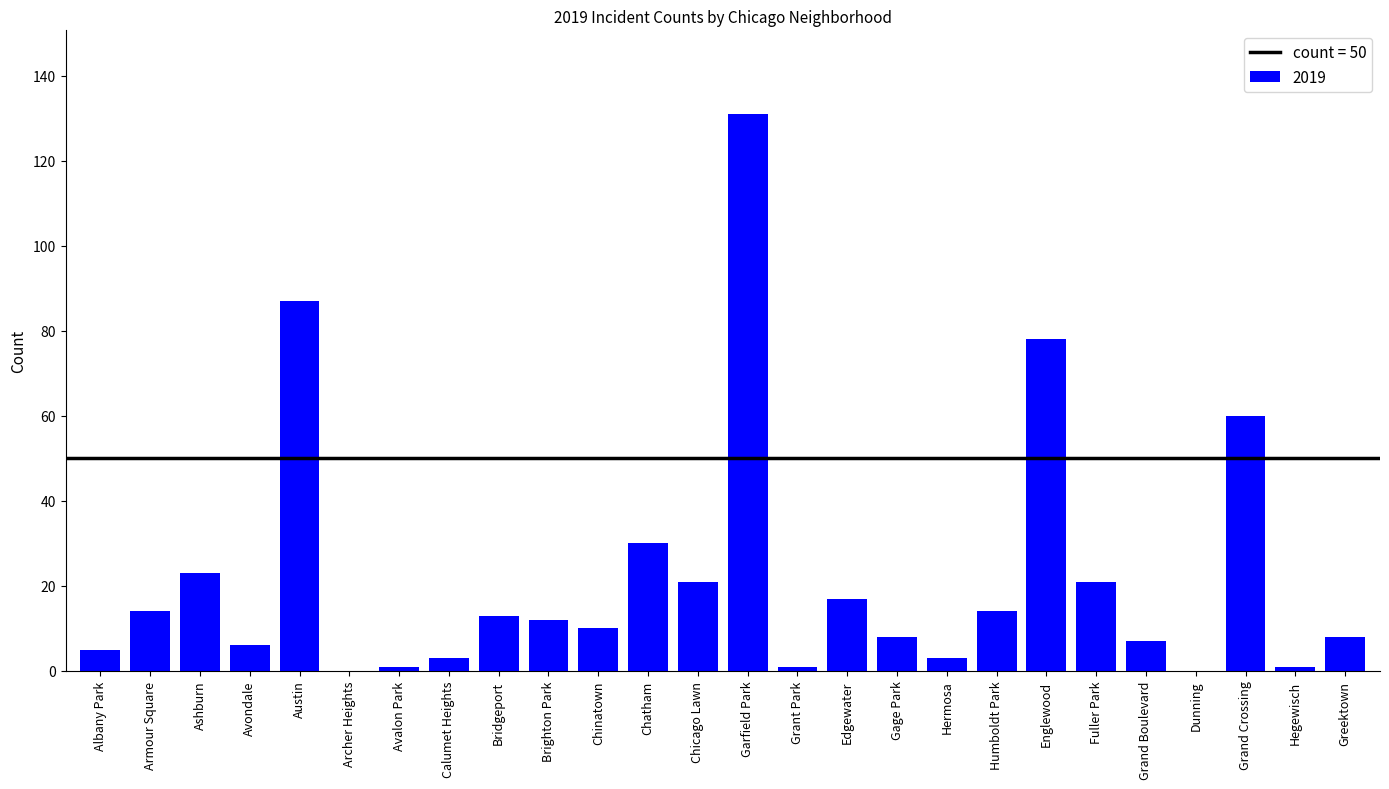

Which category has the highest value across all series?

Garfield Park